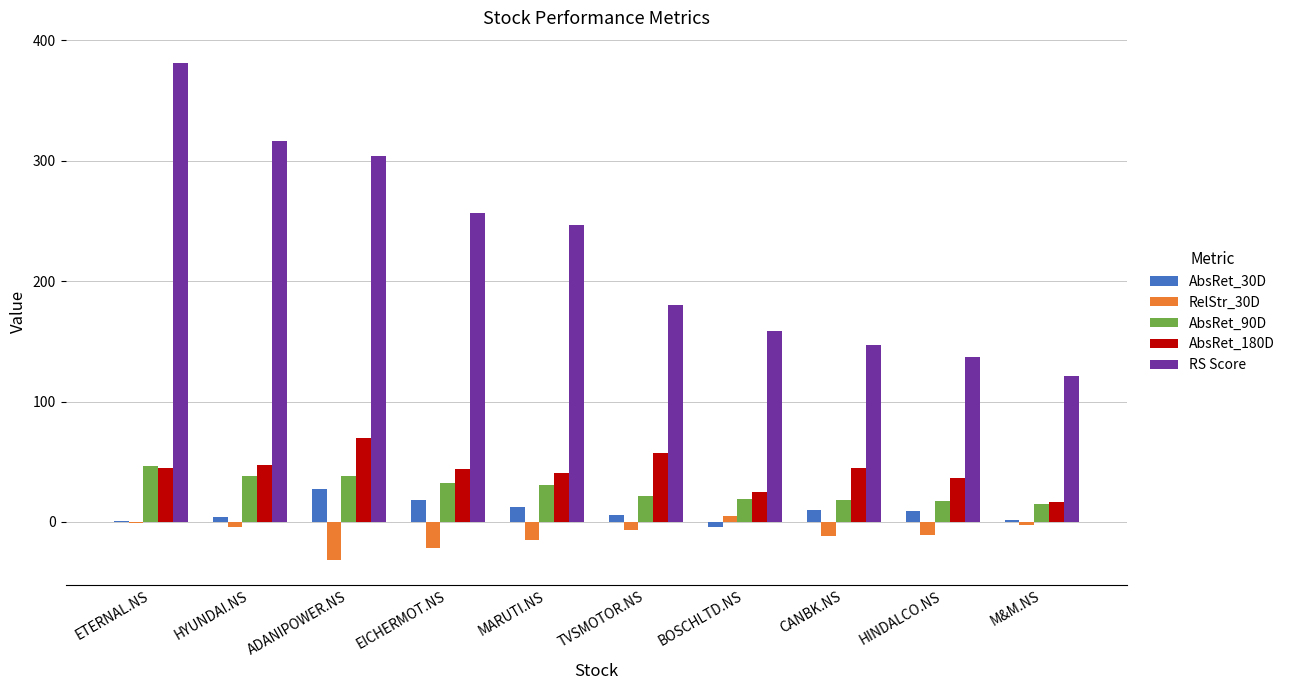

True or false: AbsRet_90D has a value of 38.0 at ADANIPOWER.NS.

True